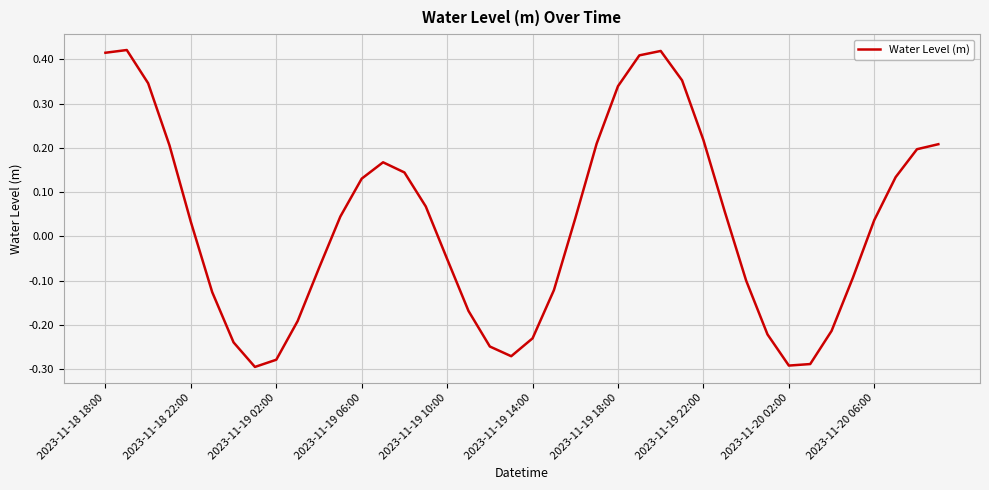

What is the difference between the maximum and minimum values?

0.7